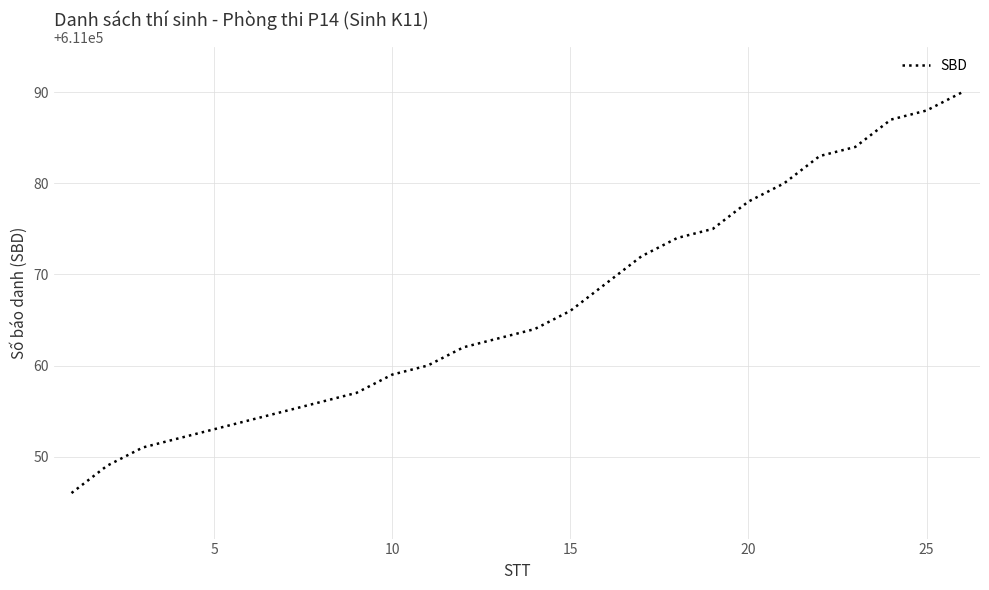

What is the minimum value shown in the chart?

611046